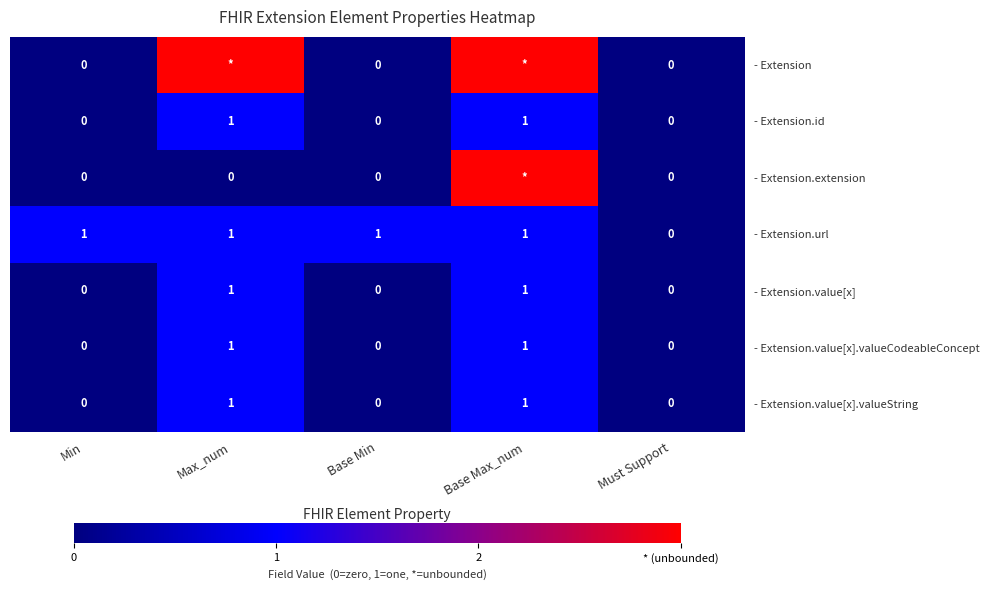

Between Base Min and Must Support, which series saw the biggest shift?

- Extension.url